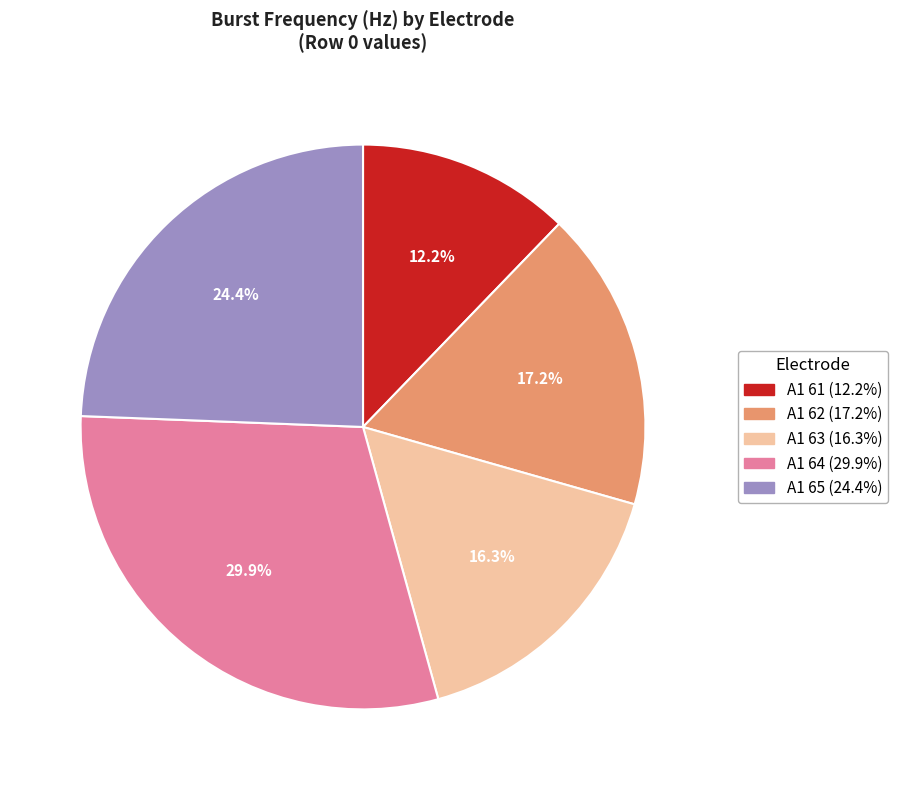

Which slice is the largest?

A1 64